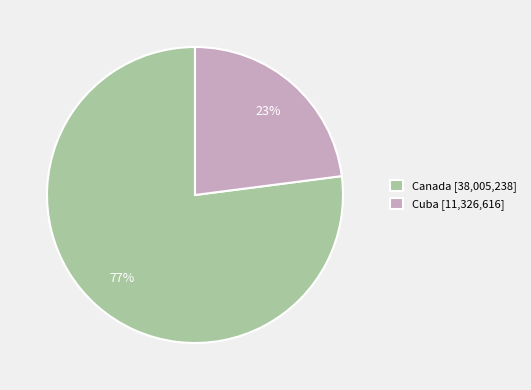

Rank the categories by value from lowest to highest.

Cuba, Canada